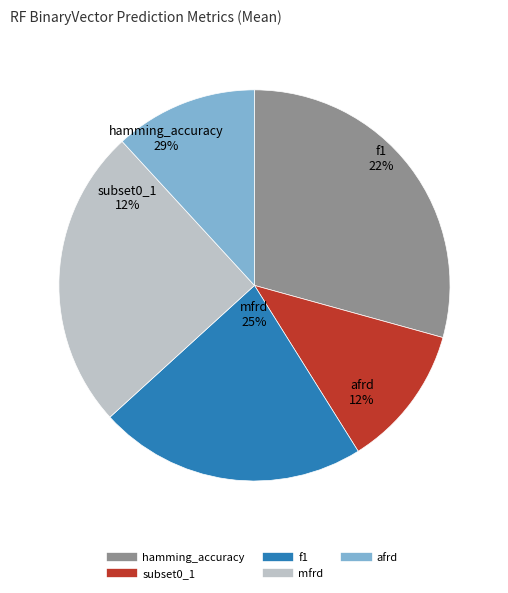

To the nearest percent, what percentage of the pie is mfrd?

25%